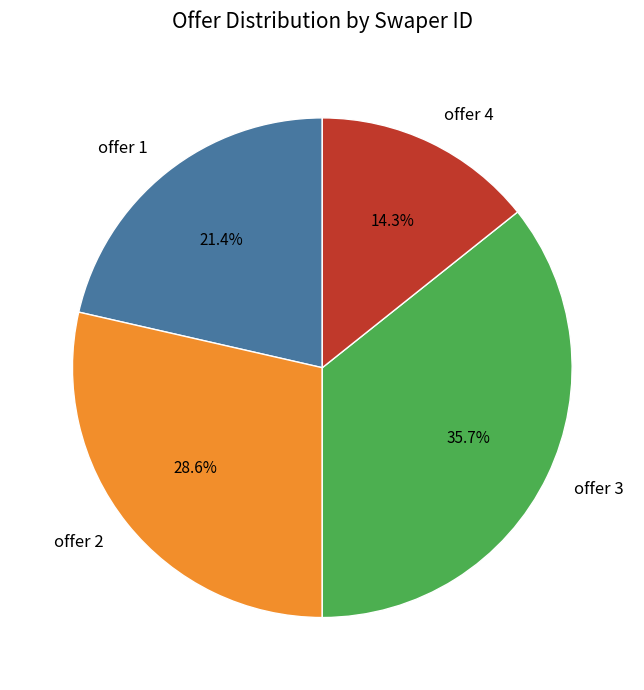

To the nearest percent, what portion does offer 3 represent?

36%